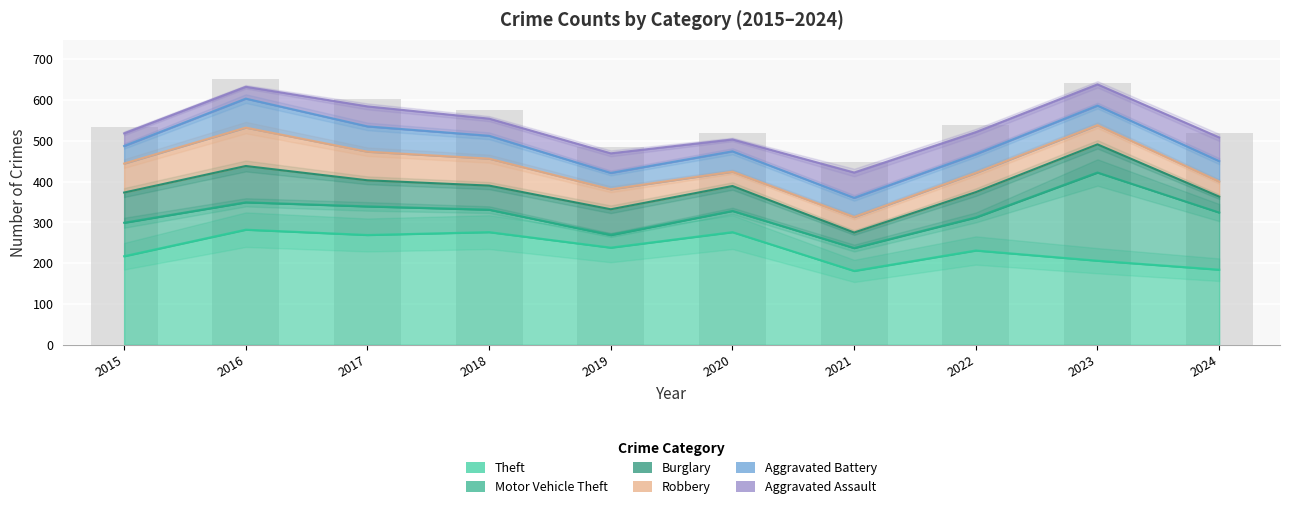

Between 2015 and 2017, which is larger?

2017